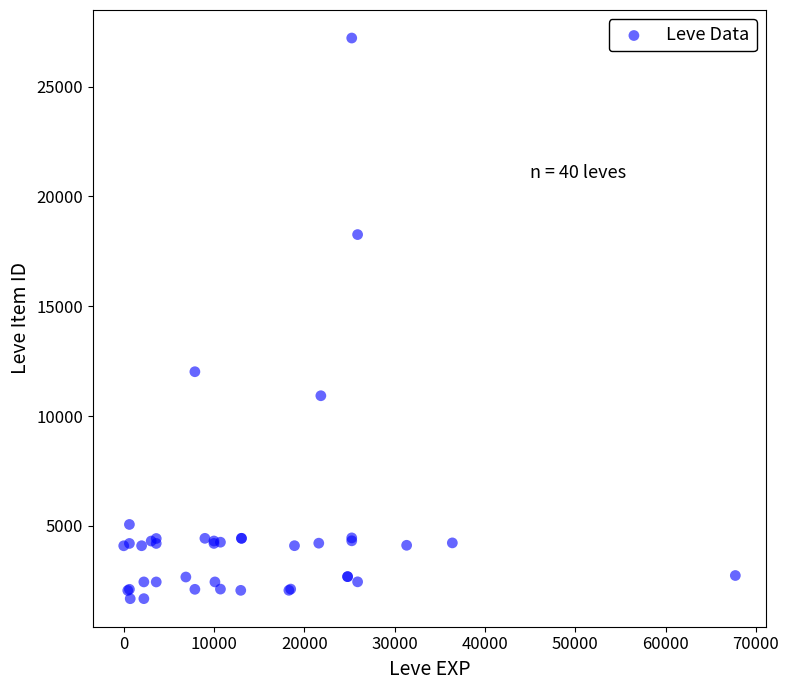

What Y value in the scatter plot is closest to 14448?

12018